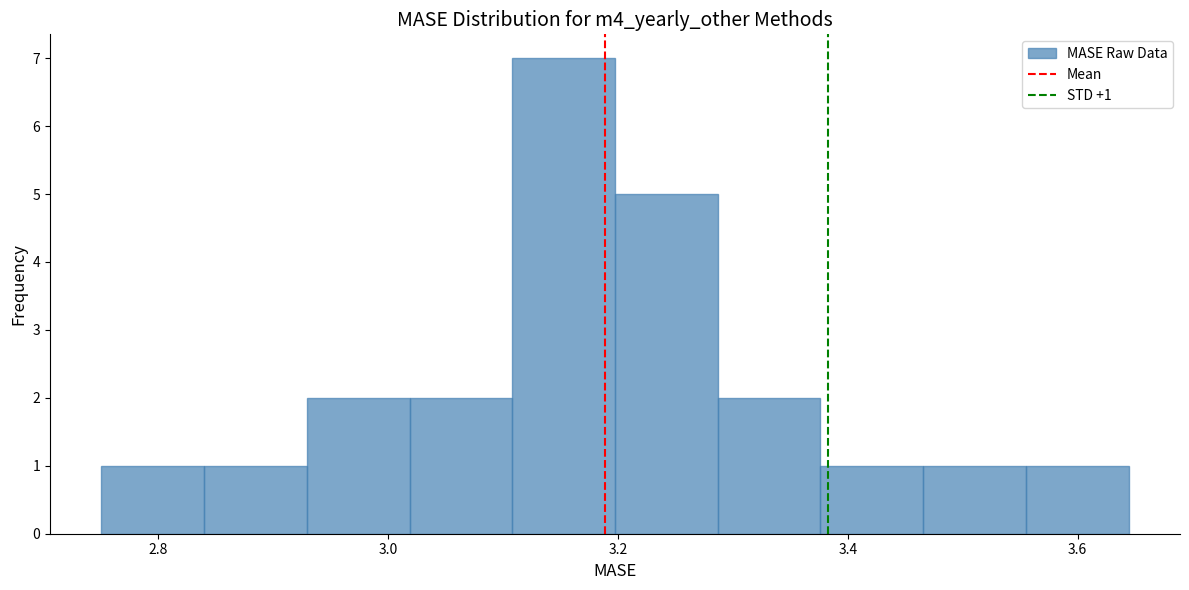

Which range on the x-axis has the tallest bar?

3.10 to 3.20